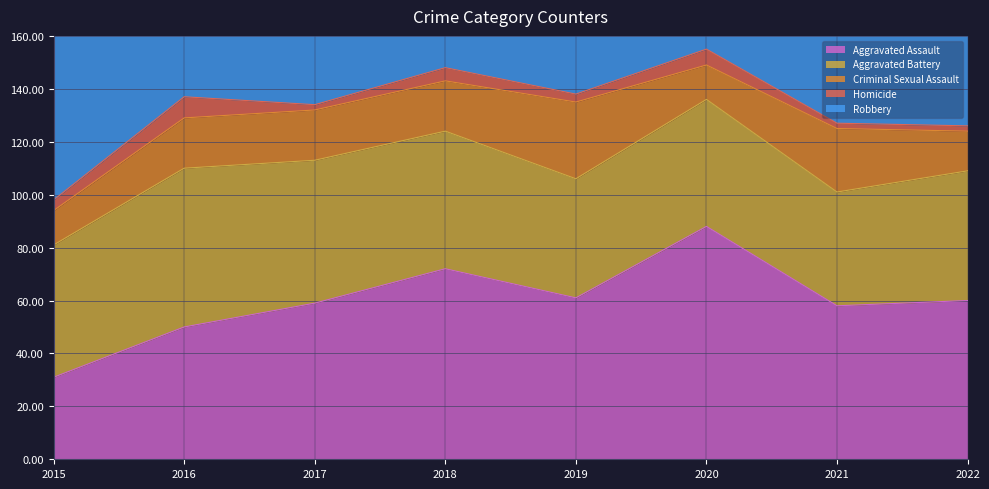

At which category is the sum across all series the highest?

2018